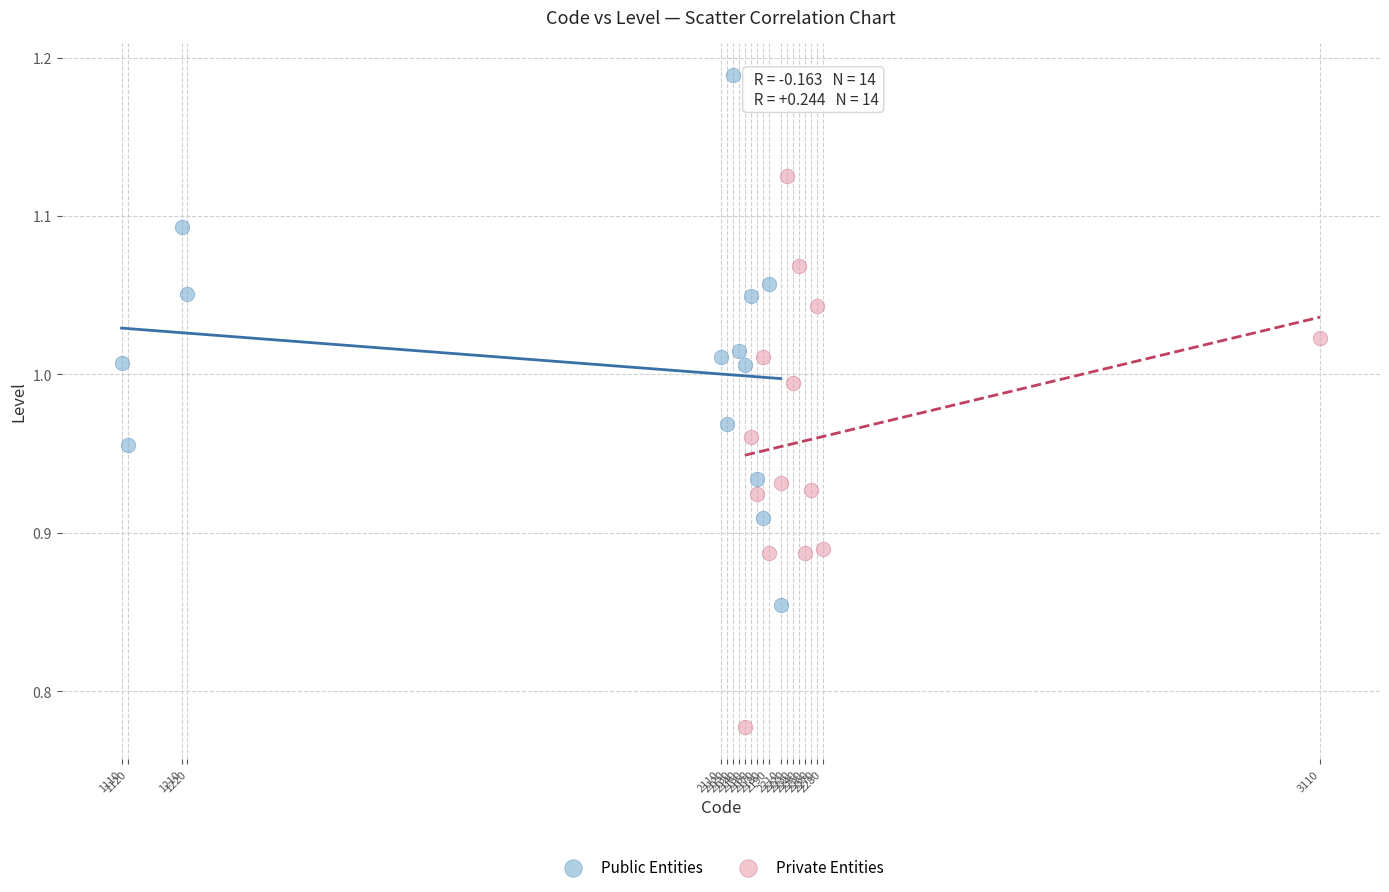

Which series has the widest spread of Y values?

Public Entities